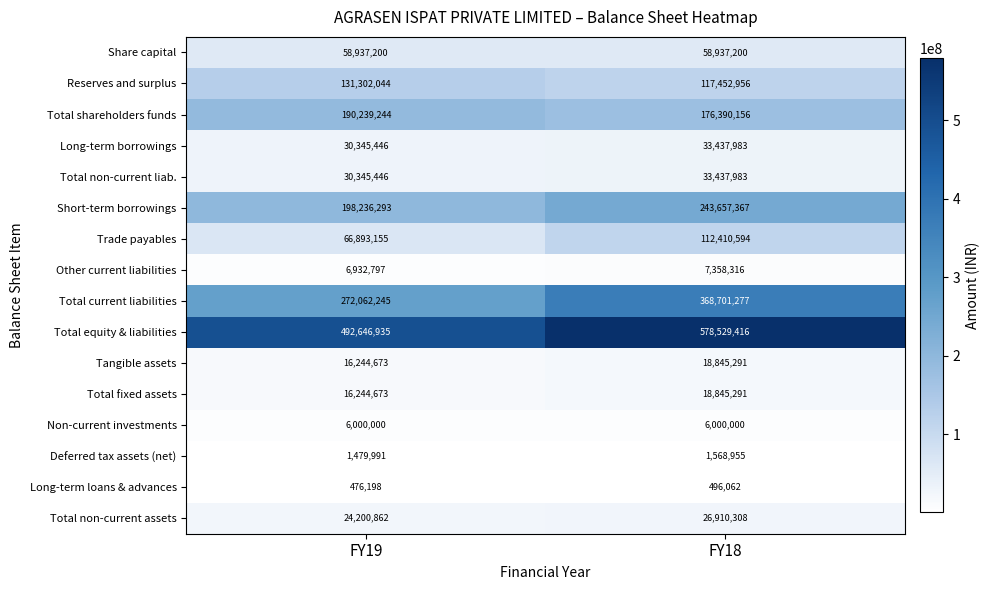

What value does the Total equity & liabilities series have at FY19?

492646935